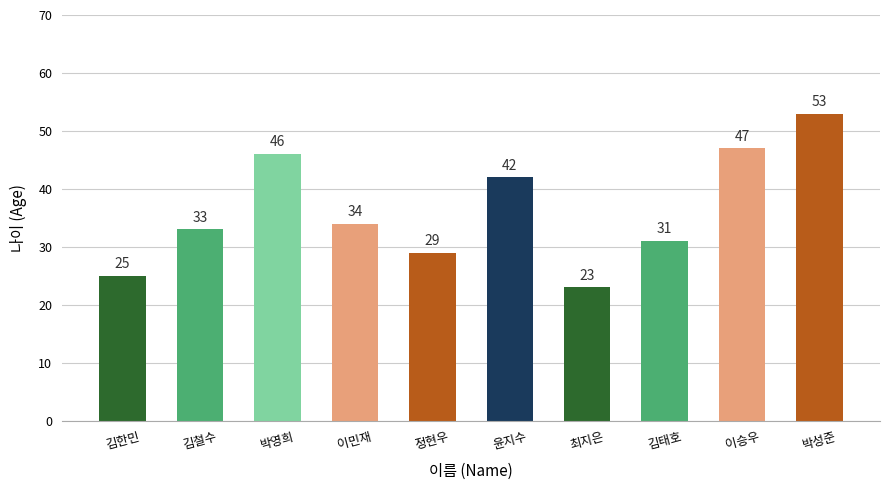

What is the difference between the values at 이승우 and 정현우?

18